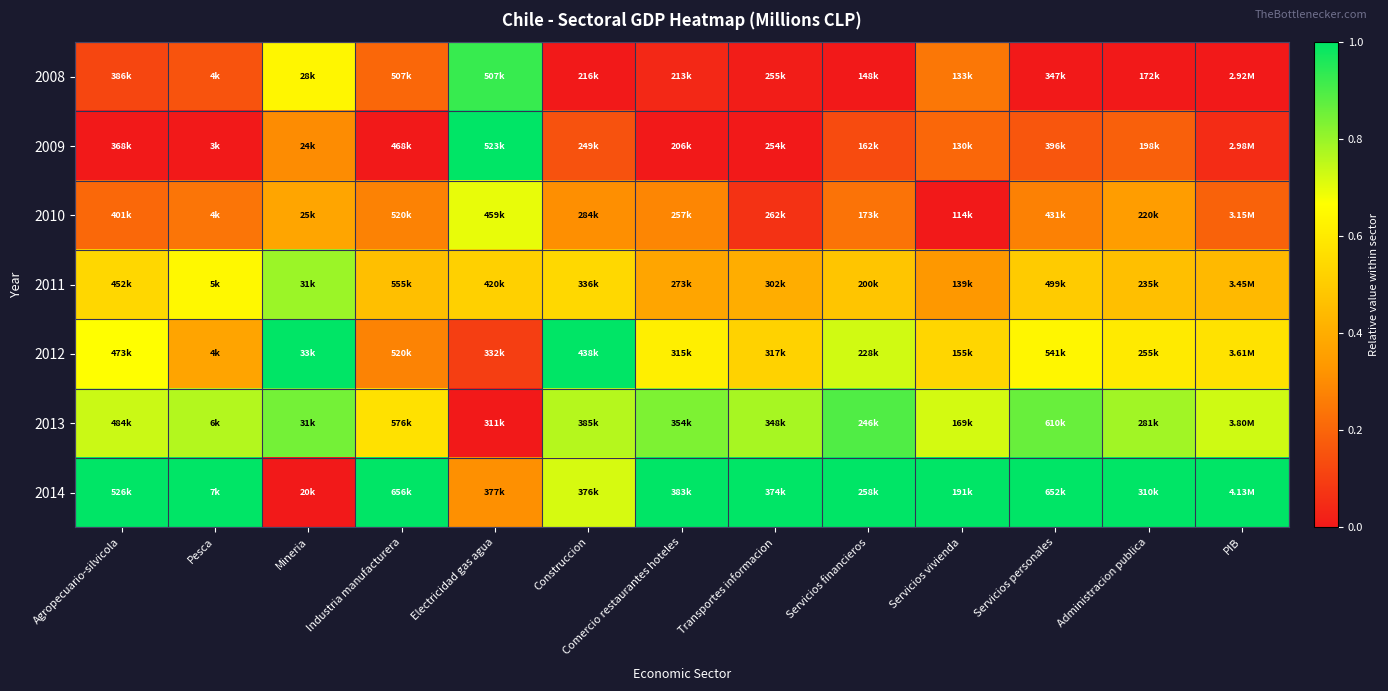

At how many categories does at least one series exceed 0?

13